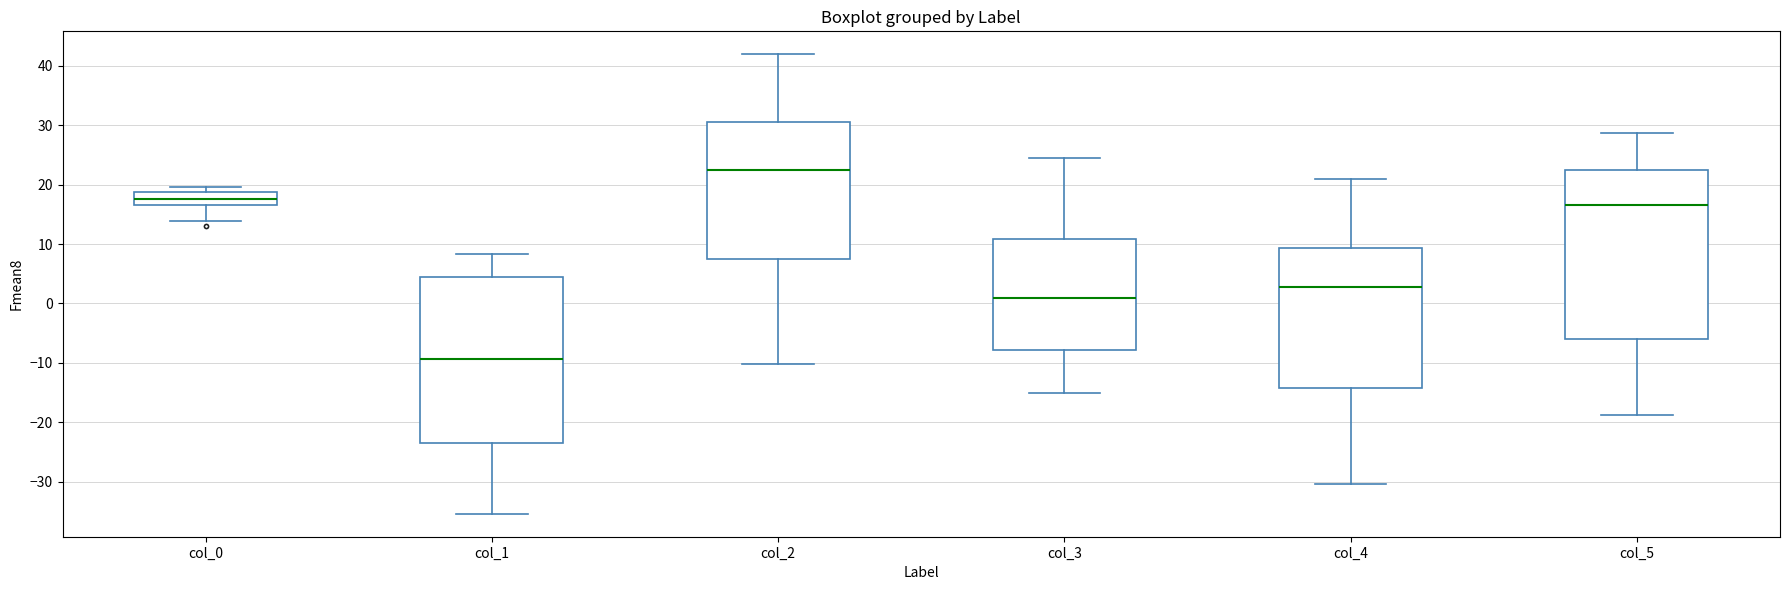

Where does the lower whisker of the box for col_4 end on the y-axis? The values are not printed on the chart, so give them approximately, as read against the axis.

-30